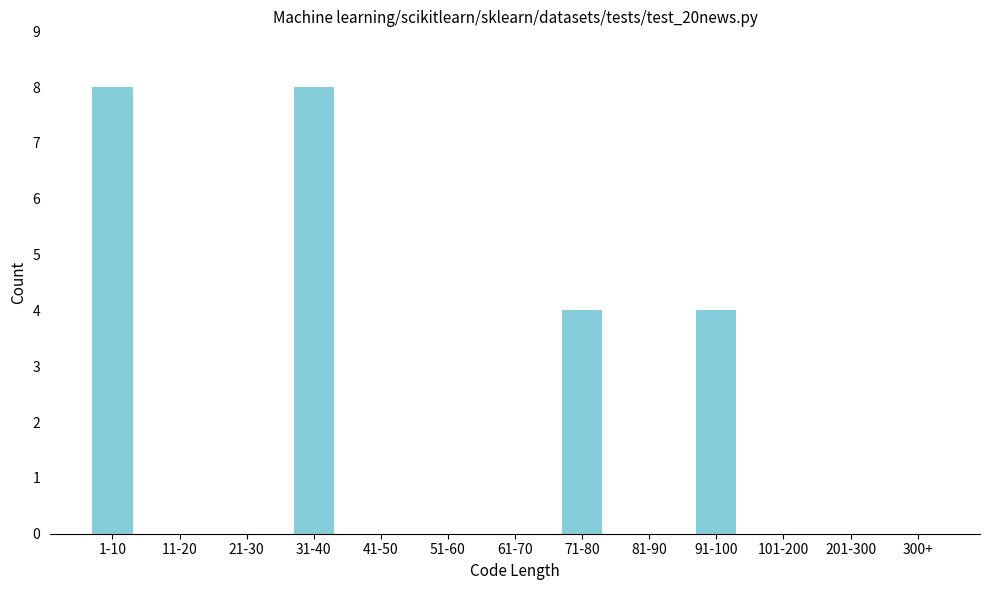

Reading right to left, what are all the values shown in this chart?

300+=0	201-300=0	101-200=0	91-100=4	81-90=0	71-80=4	61-70=0	51-60=0	41-50=0	31-40=8	21-30=0	11-20=0	1-10=8